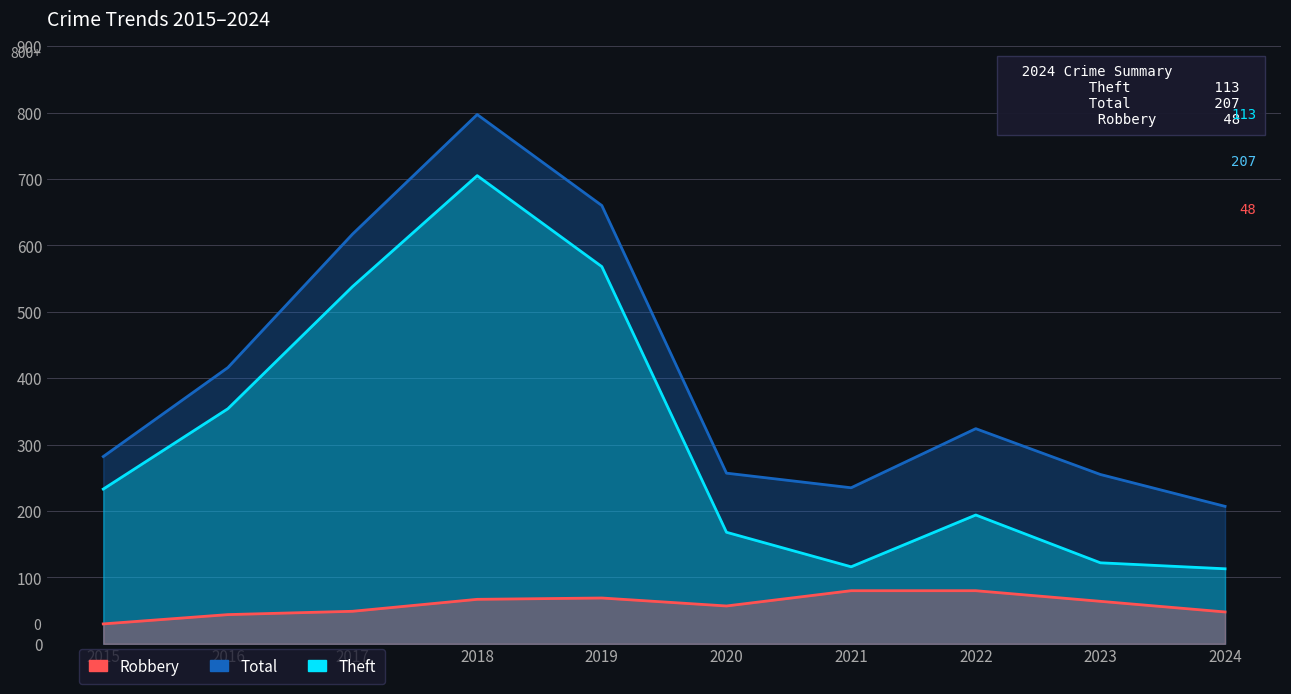

What is the spread (max minus min) of values at 2015?

252